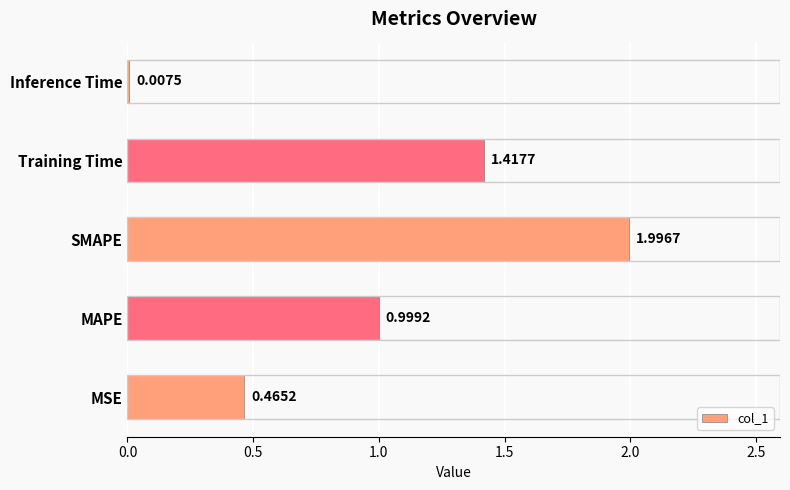

What is the sum of the values at MAPE and SMAPE?

3.0